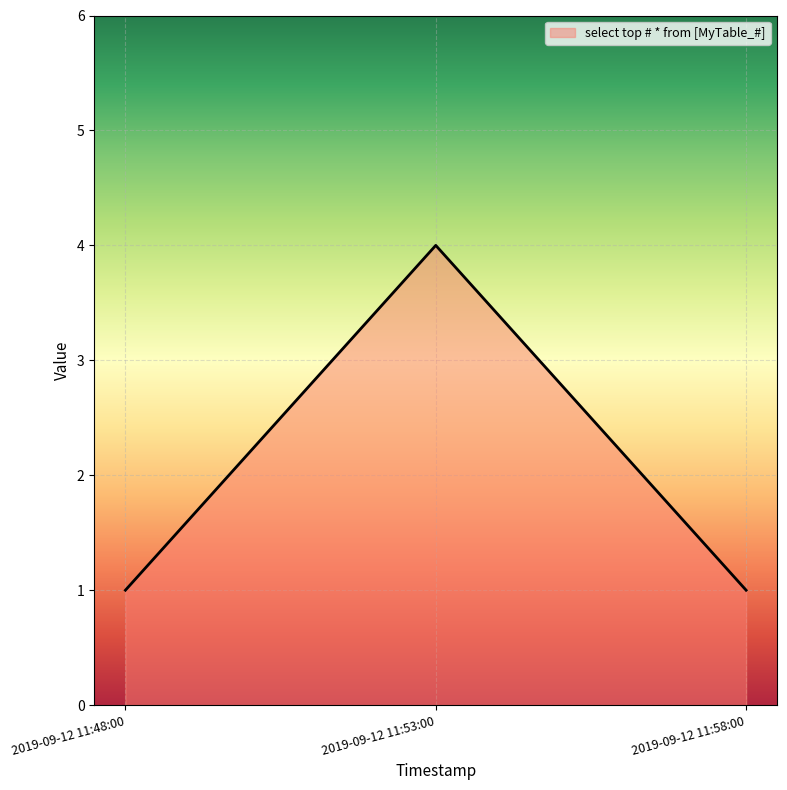

The value at 2019-09-12 11:58:00 is 0. True or false?

False